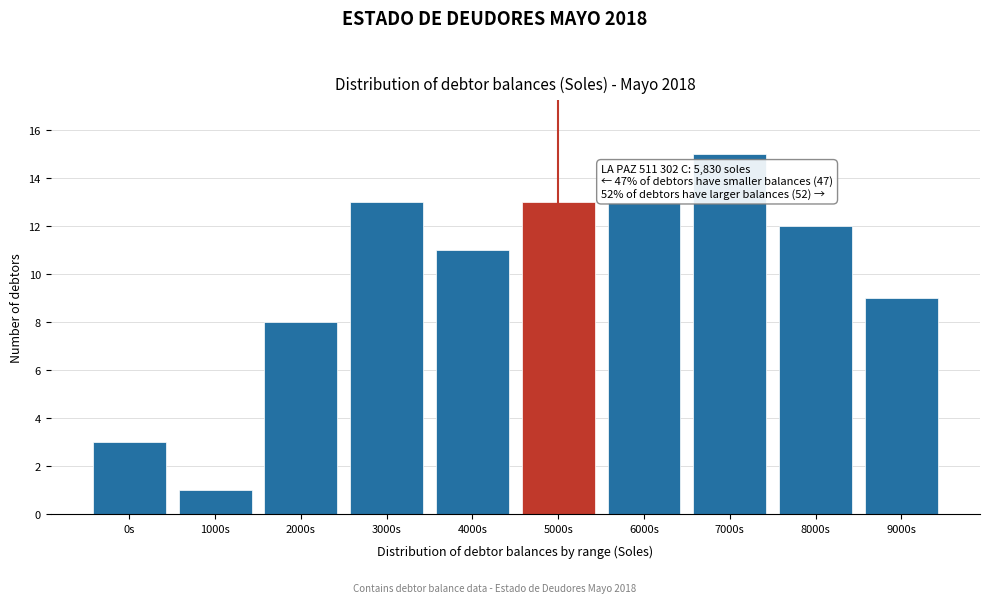

Reading right to left, list all the values displayed in this chart.

9	12	15	13	13	11	13	8	1	3